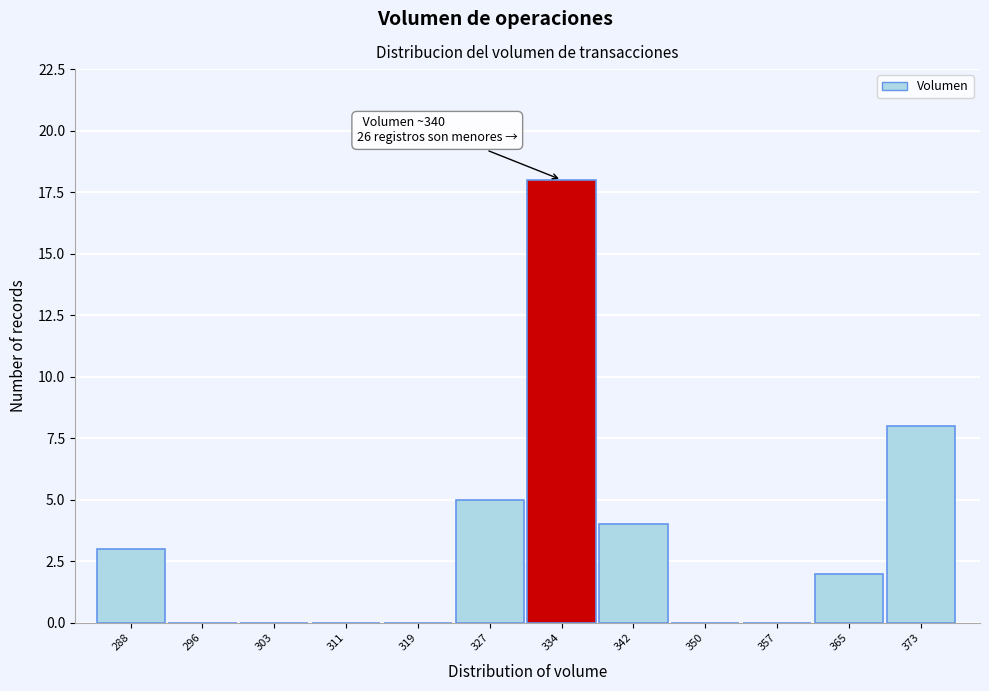

Reading left to right, what are all the values shown in this chart?

288=3	296=0	303=0	311=0	319=0	327=5	334=18	342=4	350=0	357=0	365=2	373=8